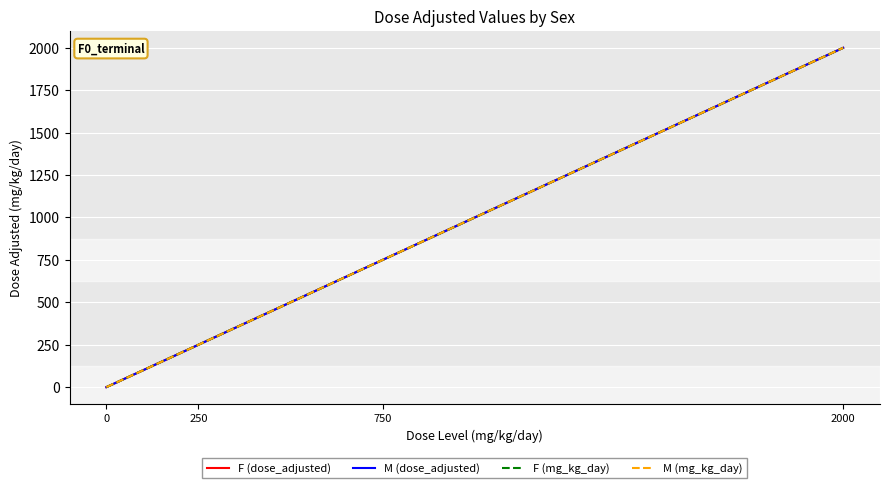

Count the F (mg_kg_day) values in the range 250 to 2000.

3